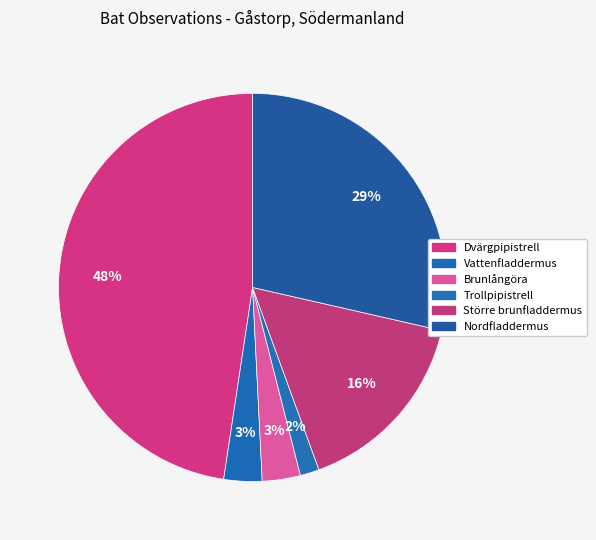

To the nearest percent, what is the combined percentage of Dvärgpipistrell and Vattenfladdermus?

51%